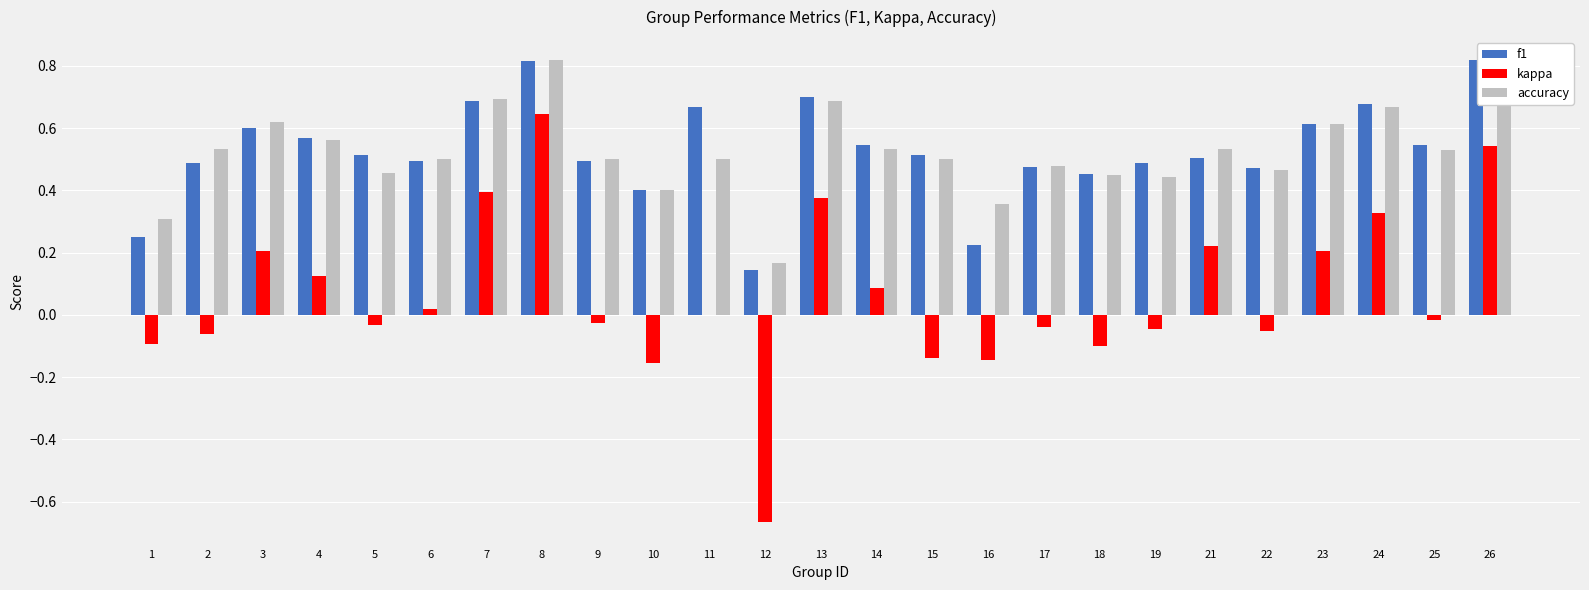

How many groups of bars are there?

25